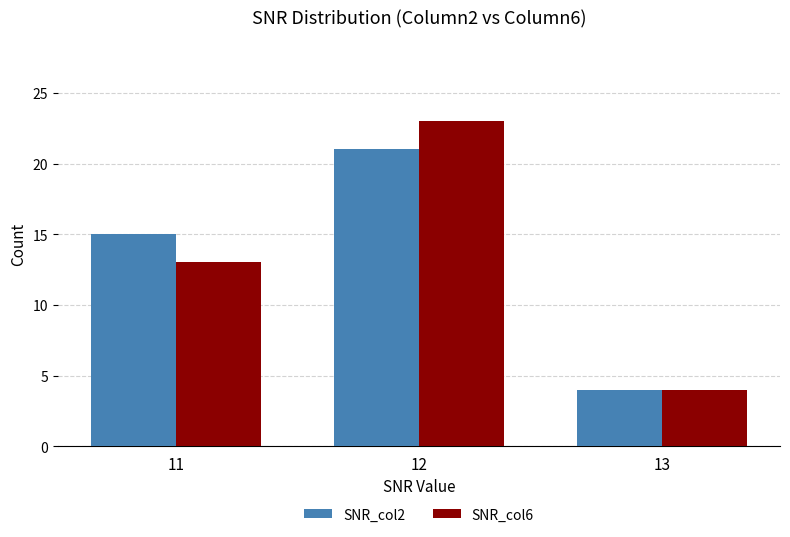

What are all the series names shown in the legend?

SNR_col2, SNR_col6